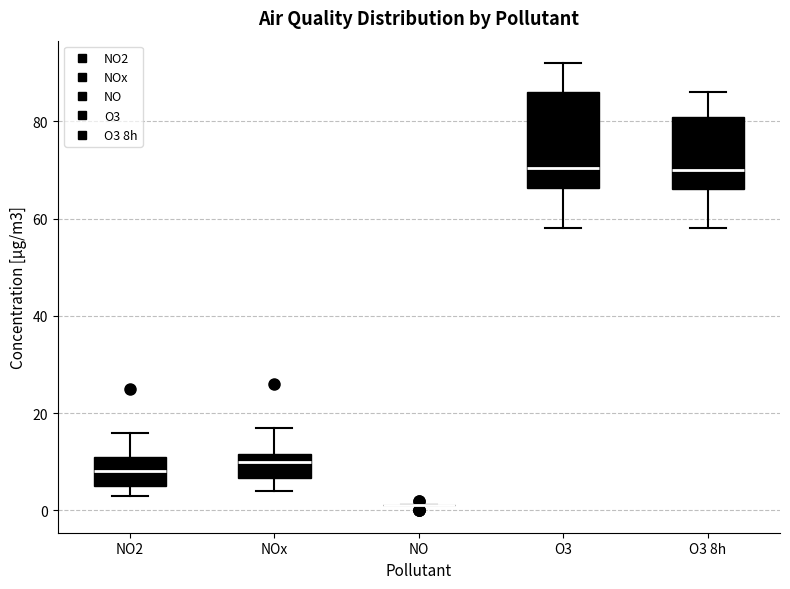

Reading left to right, transcribe this box plot: for each box, give where its median line is, the range the box spans, and where its two whiskers end, as read against the y-axis. The values are not printed on the chart, so give them approximately, as read against the axis.

NO2: median 8, box 6 to 12, whiskers 4 to 16
NOx: median 10, box 6 to 12, whiskers 4 to 18
NO: box collapsed to a line at 2, whiskers 2 to 2
O3: median 70, box 66 to 86, whiskers 58 to 92
O3 8h: median 70, box 66 to 82, whiskers 58 to 86